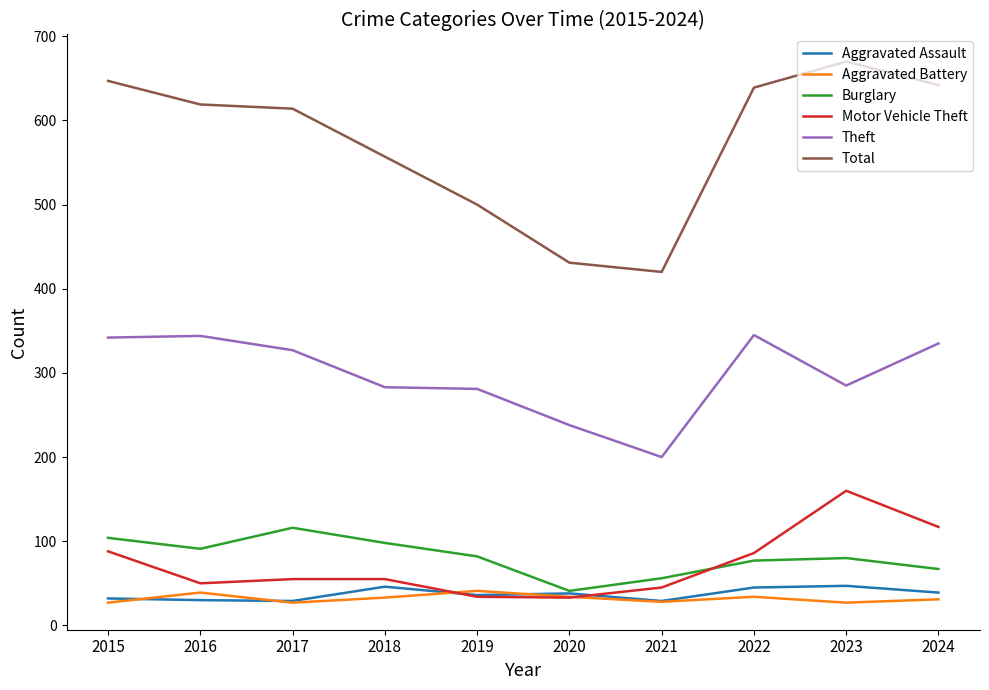

Between 2019 and 2020, which series saw the biggest shift?

Total